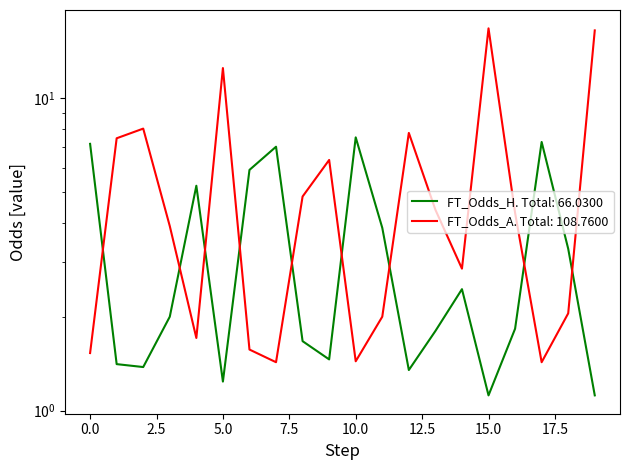

List the series in order of their overall mean, highest first.

FT_Odds_A, FT_Odds_H